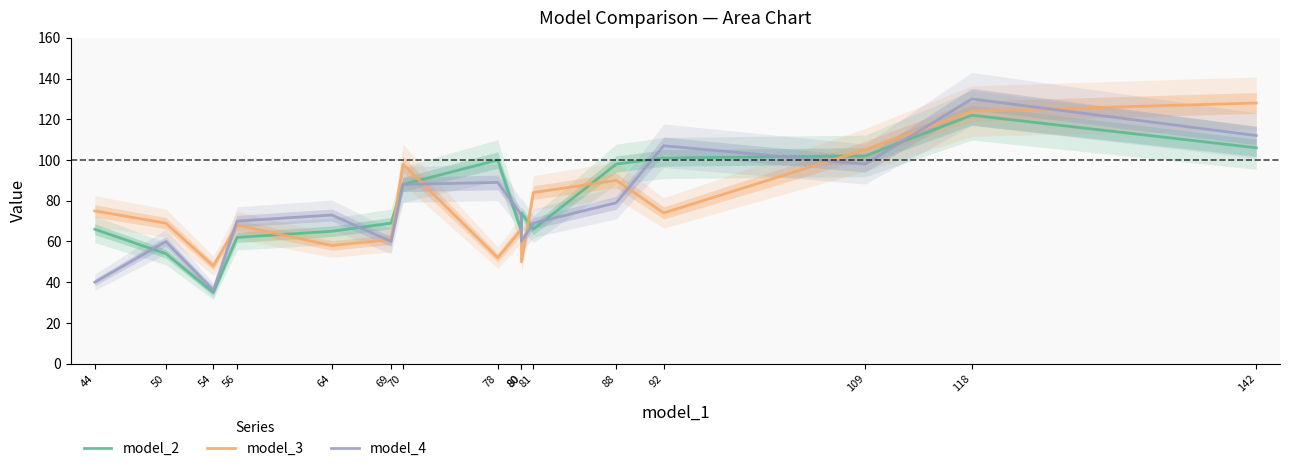

What is the maximum value shown in the chart?

130